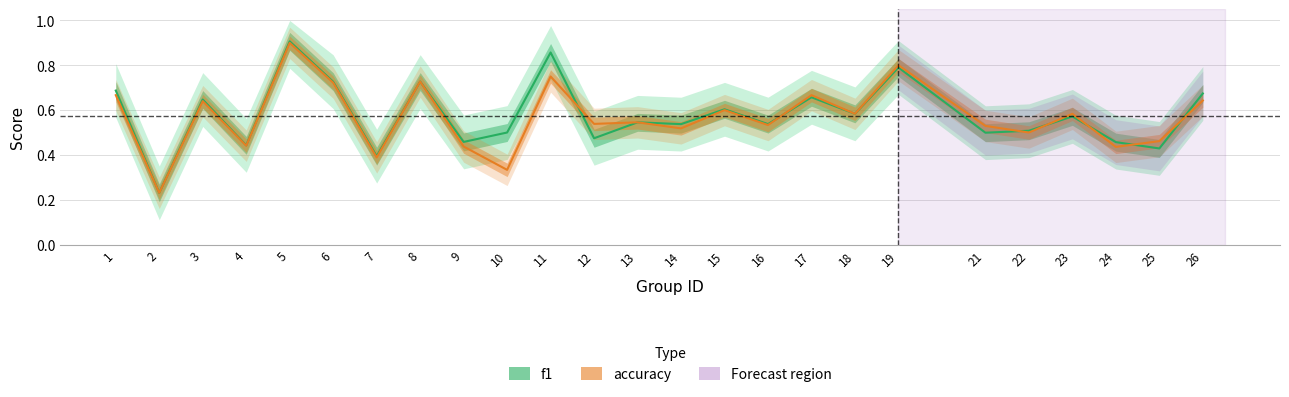

What is the difference between the maximum and minimum values in the f1 series?

0.7